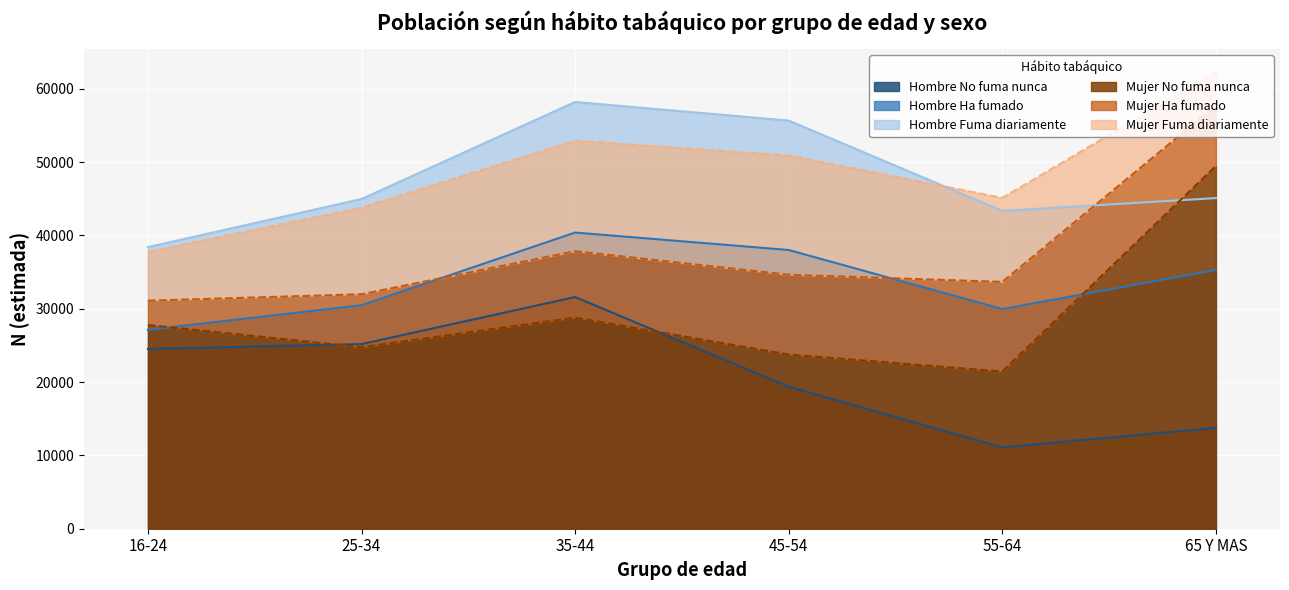

What position from the left is 45-54?

4